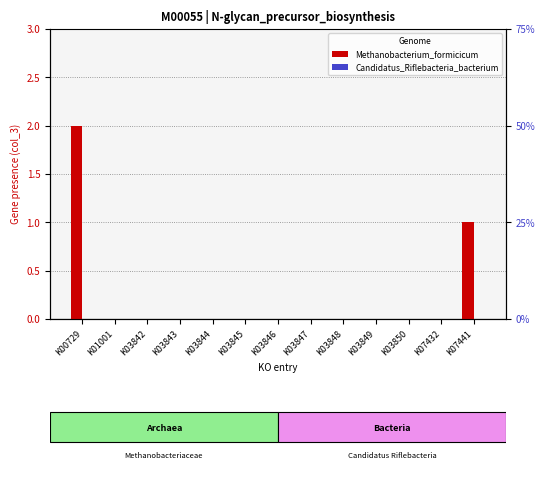

At which label does Candidatus_Riflebacteria_bacterium reach its peak?

K00729